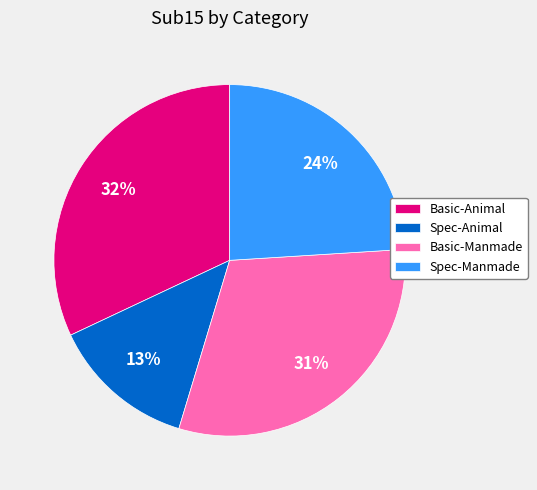

True or false: Basic-Manmade accounts for 31% of the total.

True